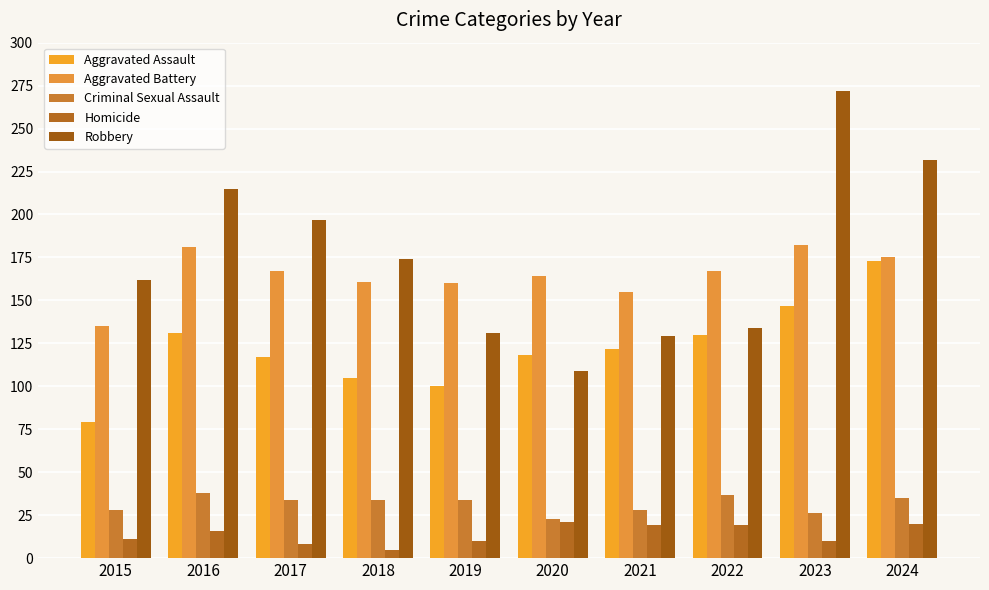

What is the difference between the second highest and minimum values in the Criminal Sexual Assault series?

14